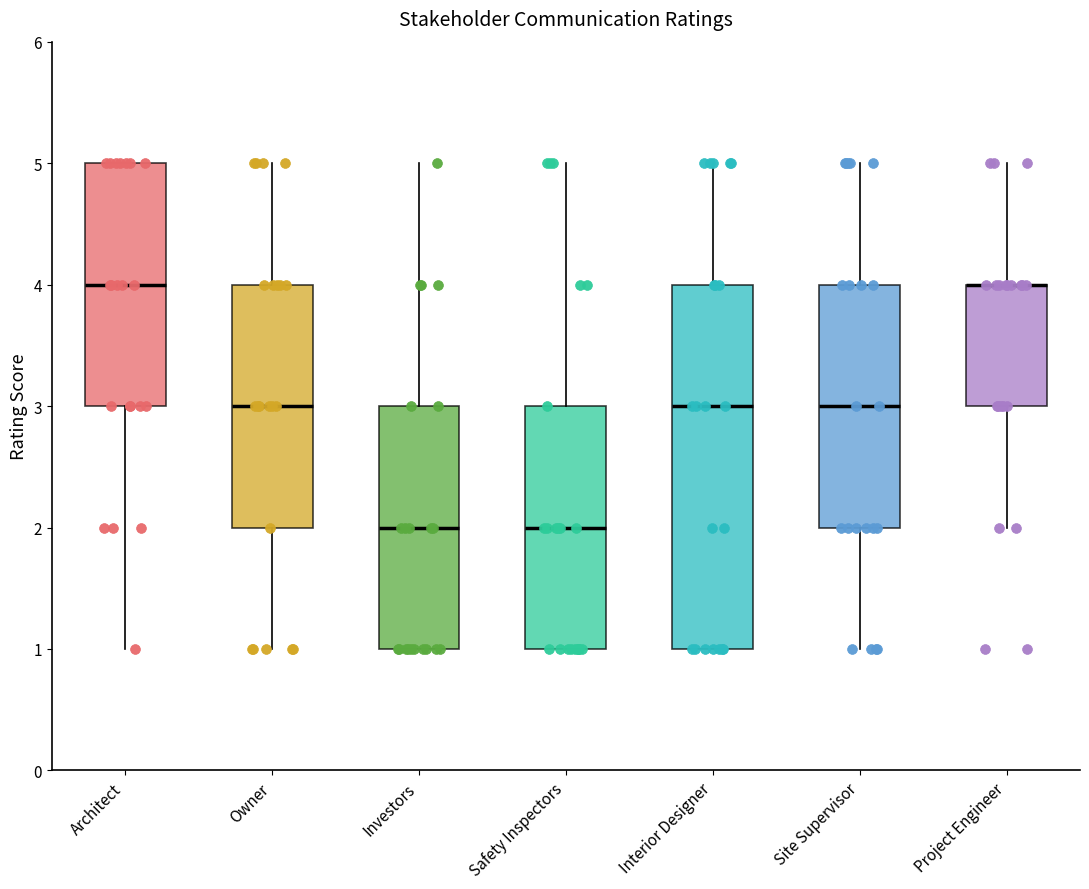

Comparing the boxes themselves (not the whiskers), which one is the tallest?

Interior Designer